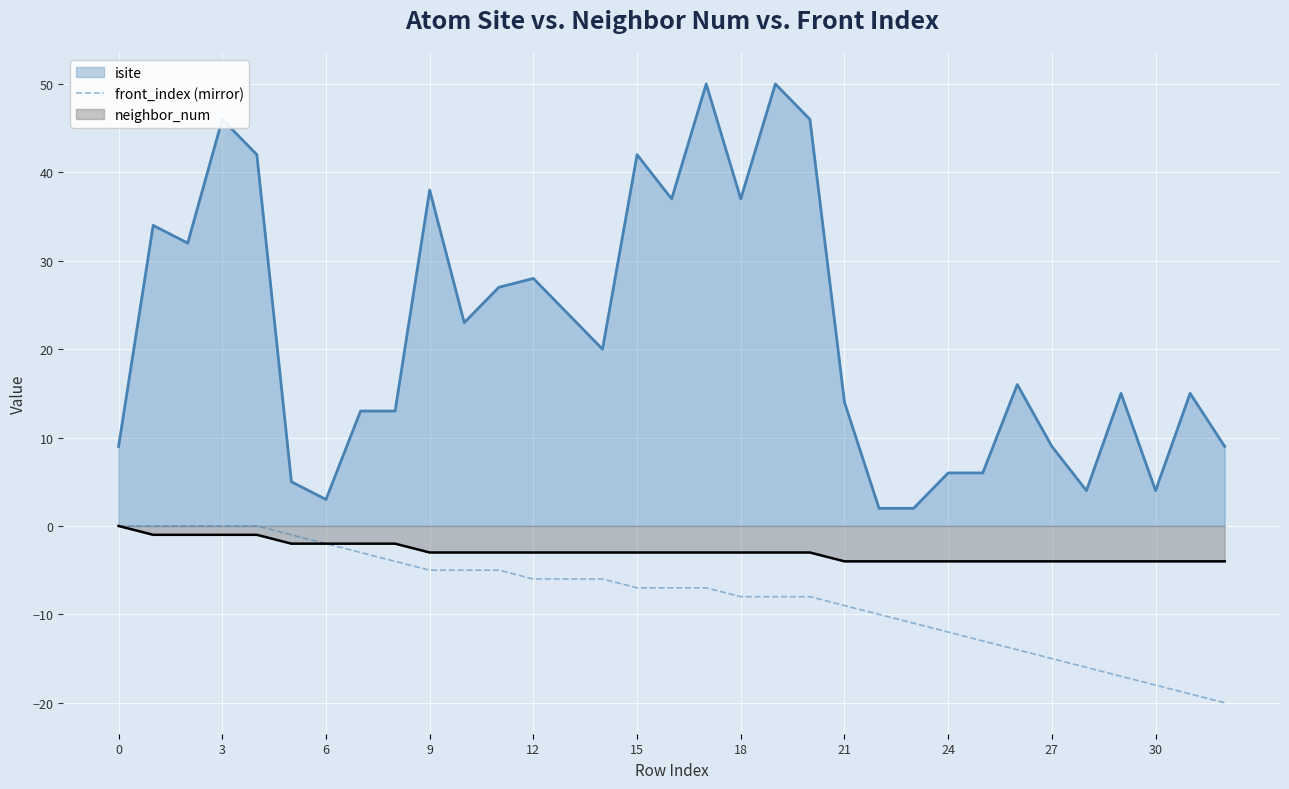

Rank the series by their average value, from highest to lowest.

isite, neighbor_num, front_index (mirror)